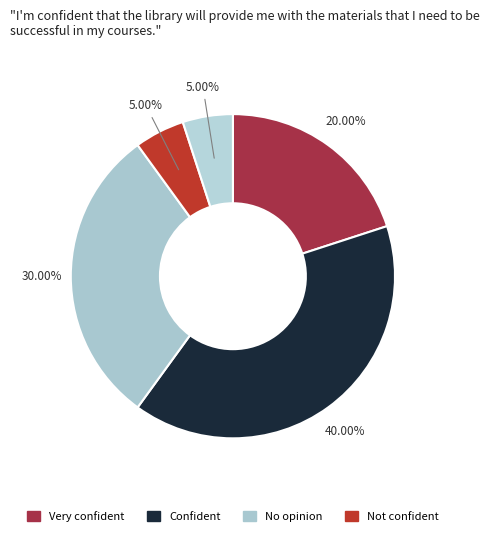

How many segments does this pie chart have?

5